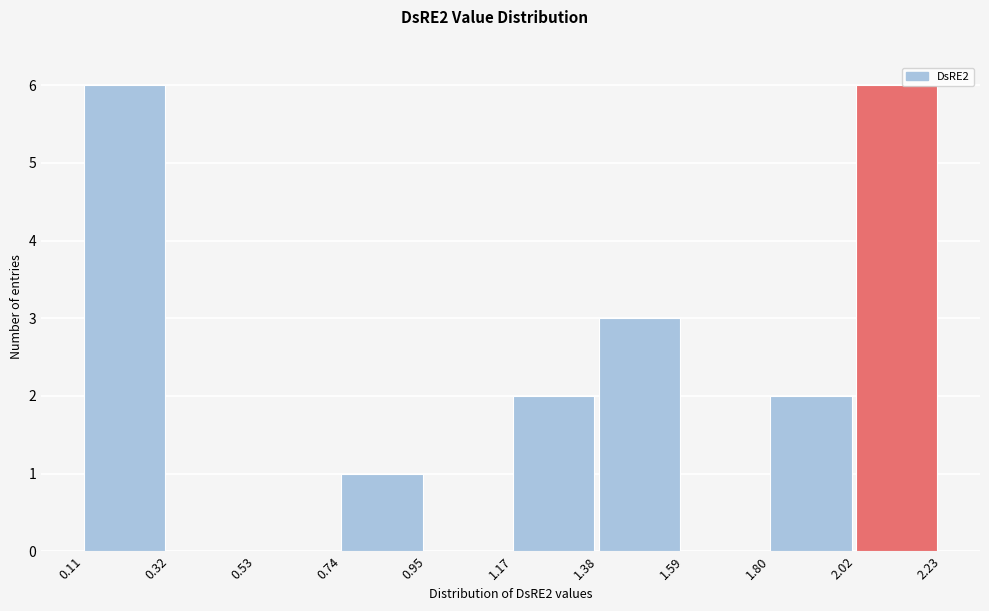

Reading left to right, list every bar in this chart as the range it spans on the x-axis followed by its height. The values are not printed on the chart, so give them approximately, as read against the axis.

0.11 to 0.32: 6
0.32 to 0.53: 0
0.53 to 0.74: 0
0.74 to 0.95: 1
0.95 to 1.17: 0
1.17 to 1.38: 2
1.38 to 1.59: 3
1.59 to 1.80: 0
1.80 to 2.02: 2
2.02 to 2.23: 6